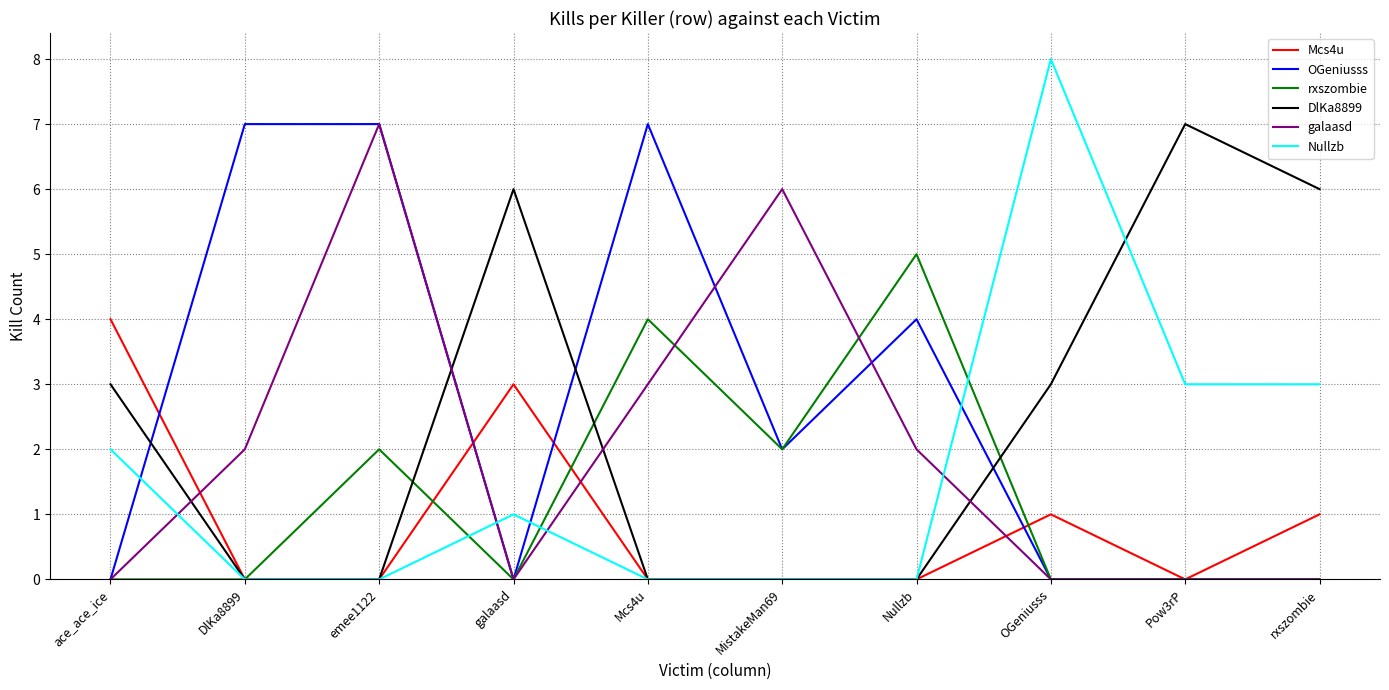

At which category is the sum across all series the highest?

emee1122